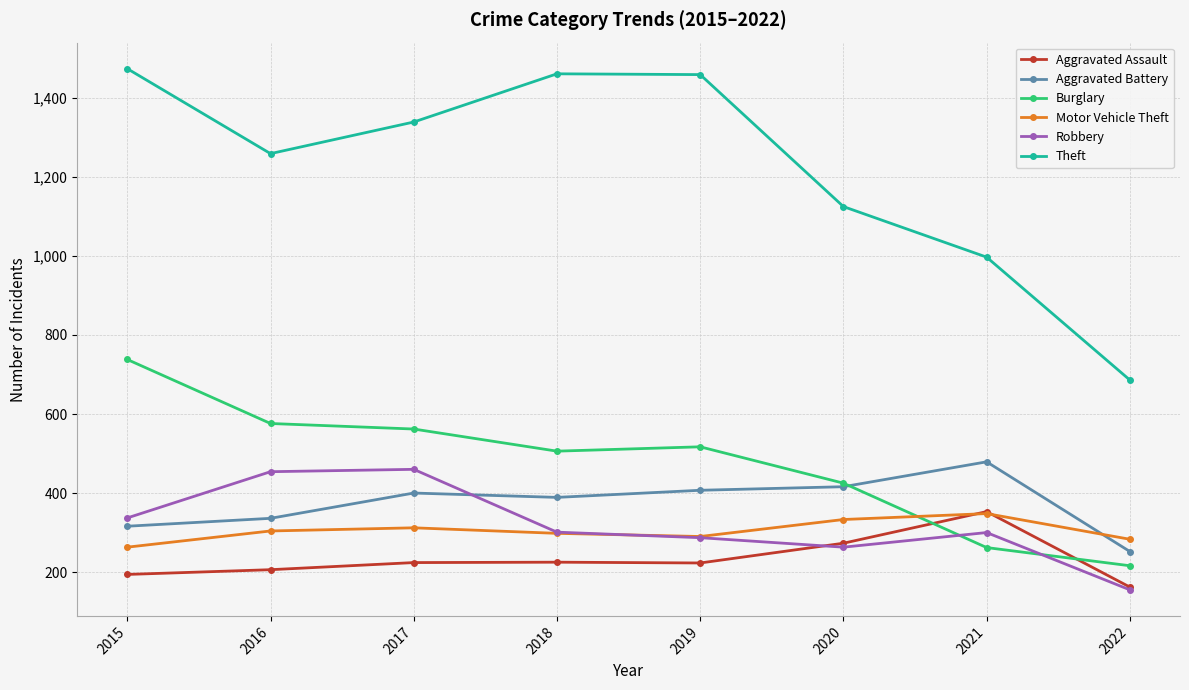

Between which two adjacent categories do Motor Vehicle Theft and Burglary first intersect?

2020 and 2021